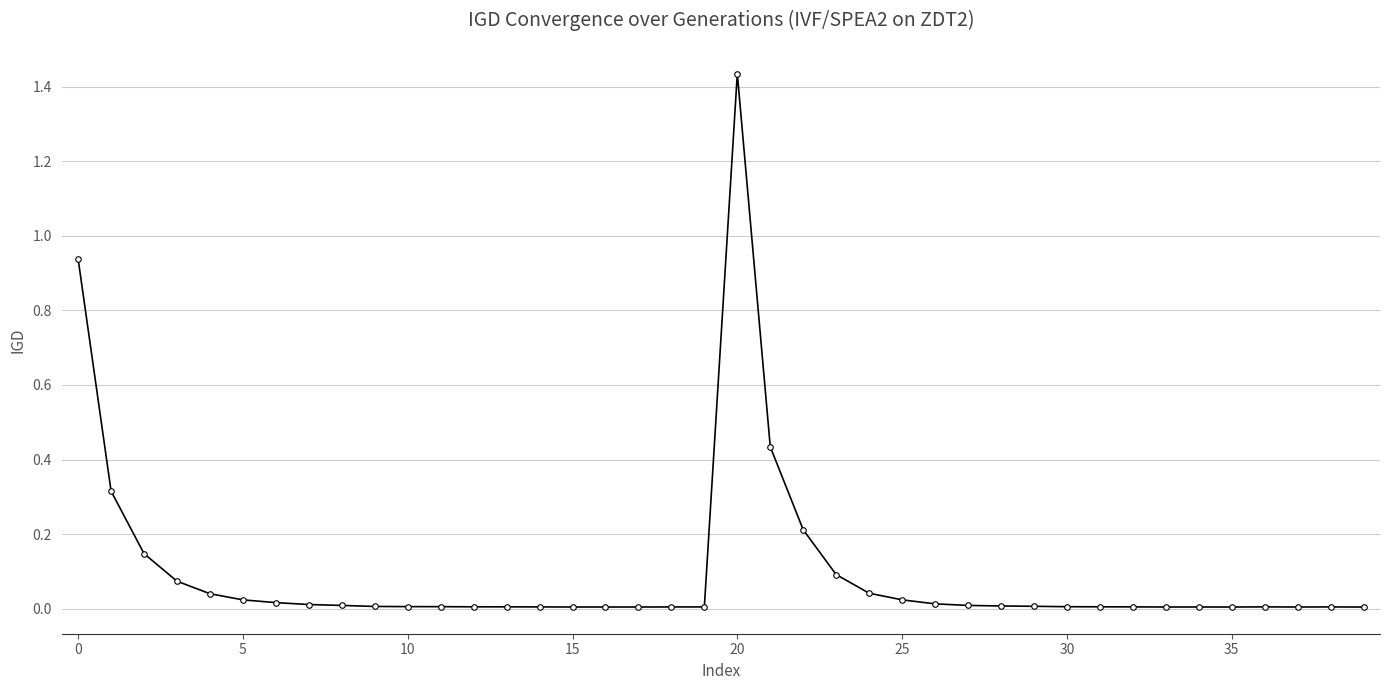

True or false: the data has more than 1 interior local peaks.

True